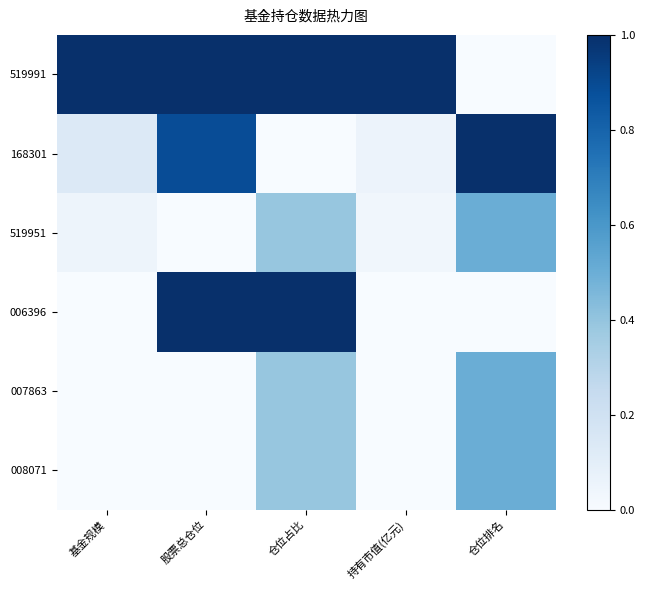

What is the difference between the highest and lowest values at 基金规模?

1.0